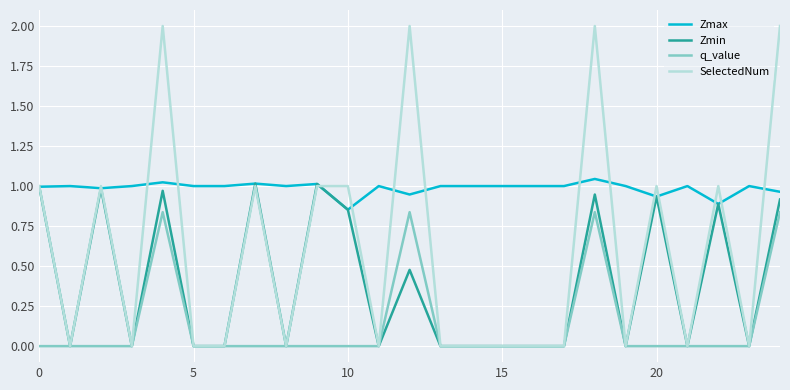

Which series has the largest range (max minus min)?

SelectedNum